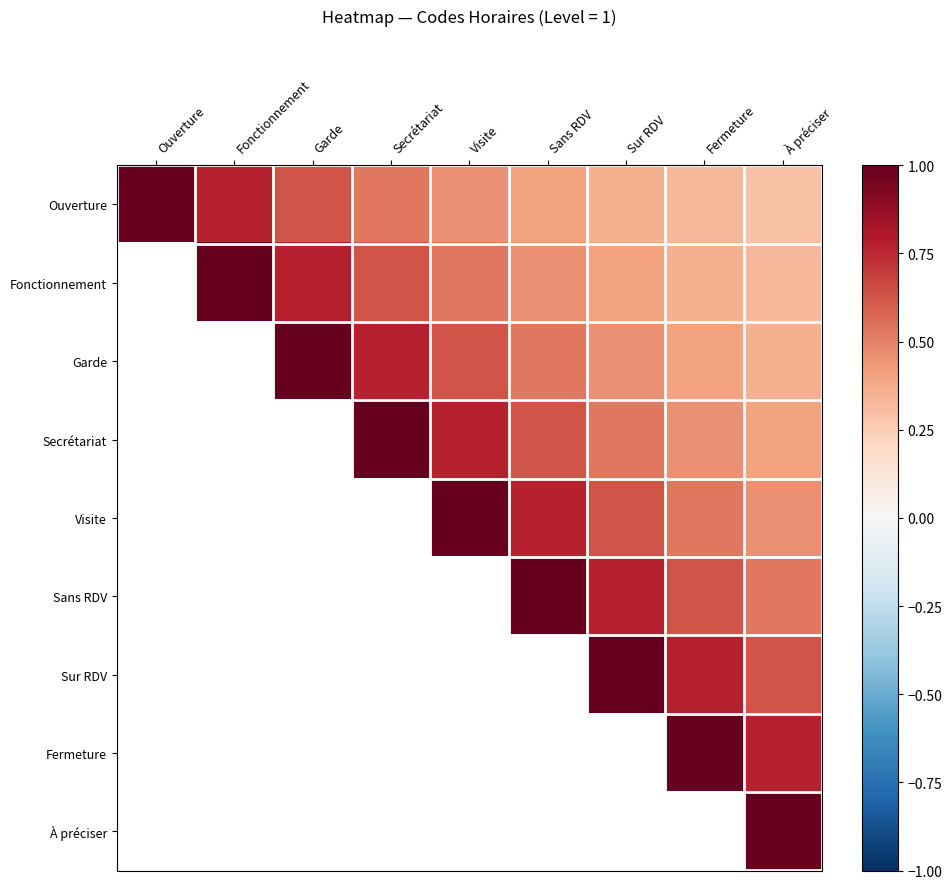

How many values in Sur RDV are above zero?

3